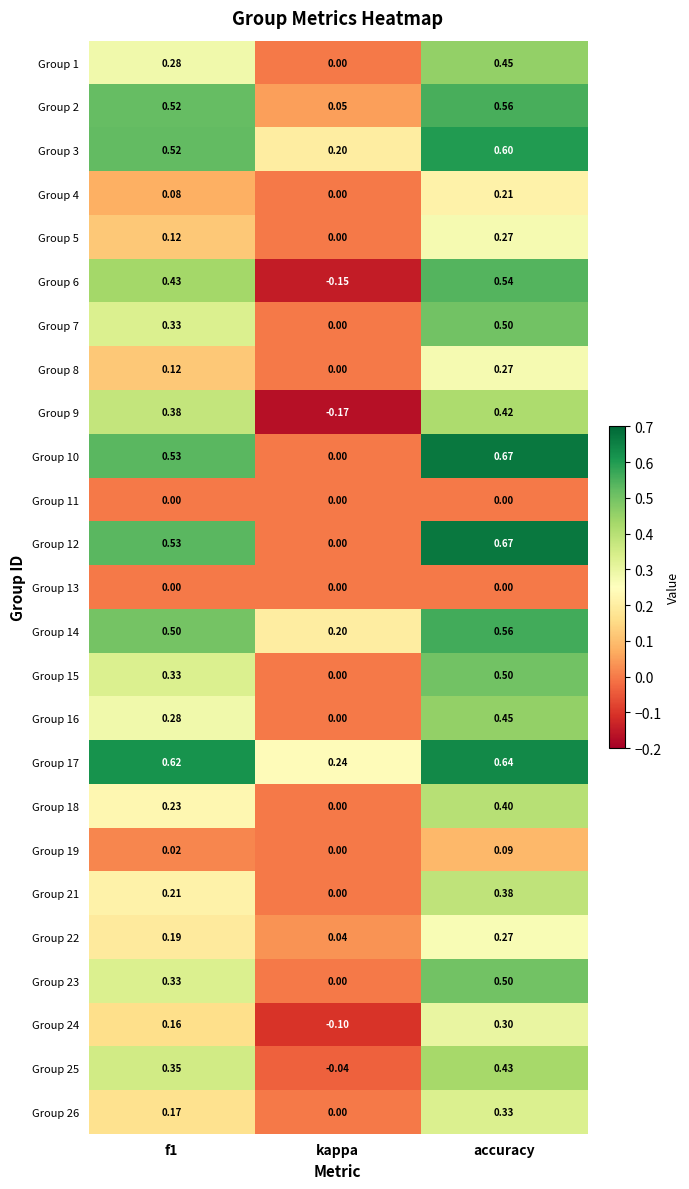

At which label is Group 7 closest to 0?

kappa